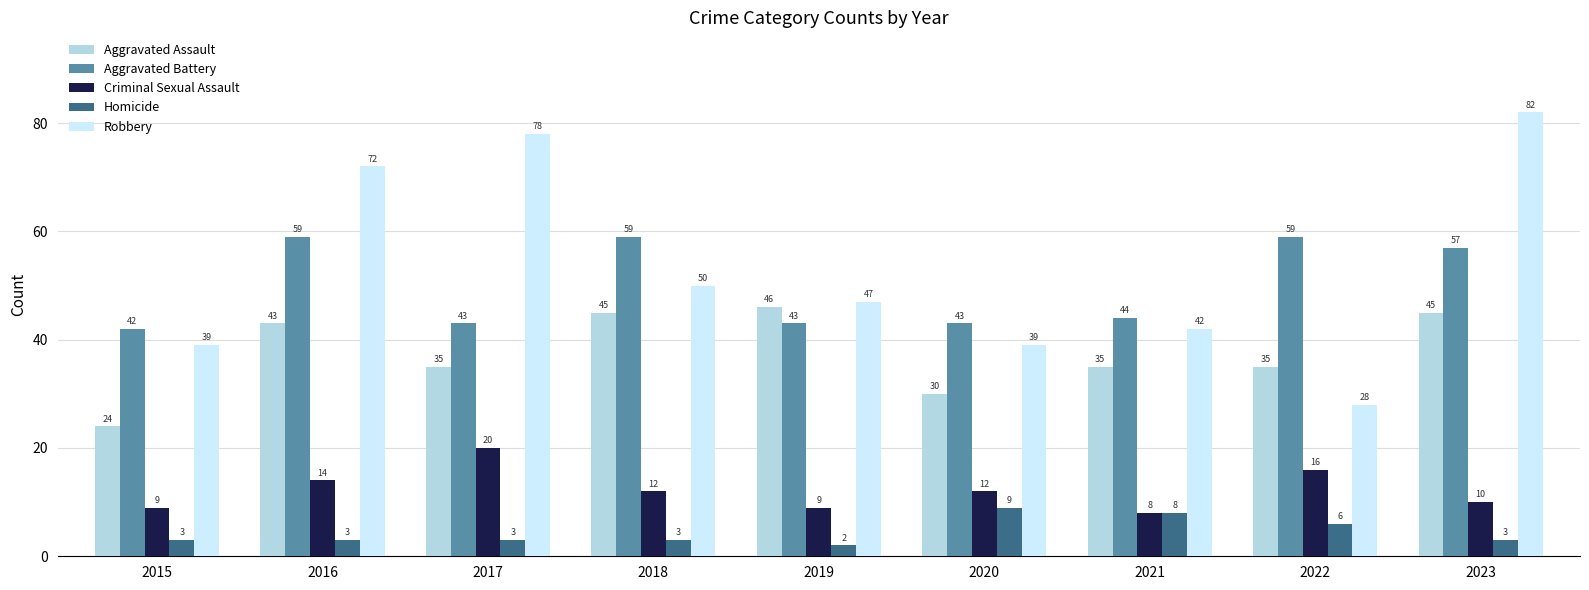

What is the difference between the highest and lowest values at 2022?

53